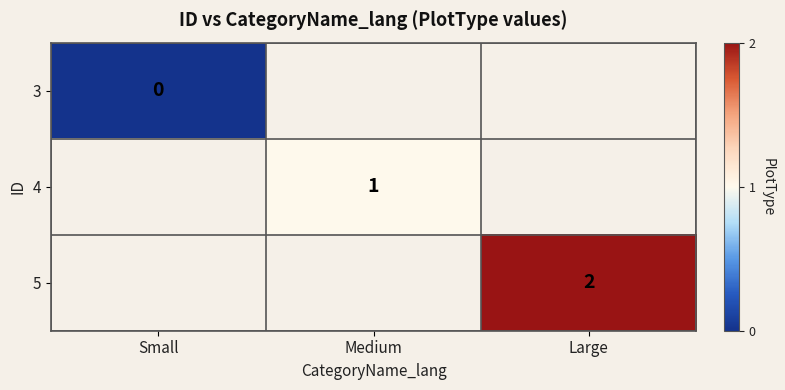

Rank the series by their maximum value, from lowest to highest.

3, 4, 5